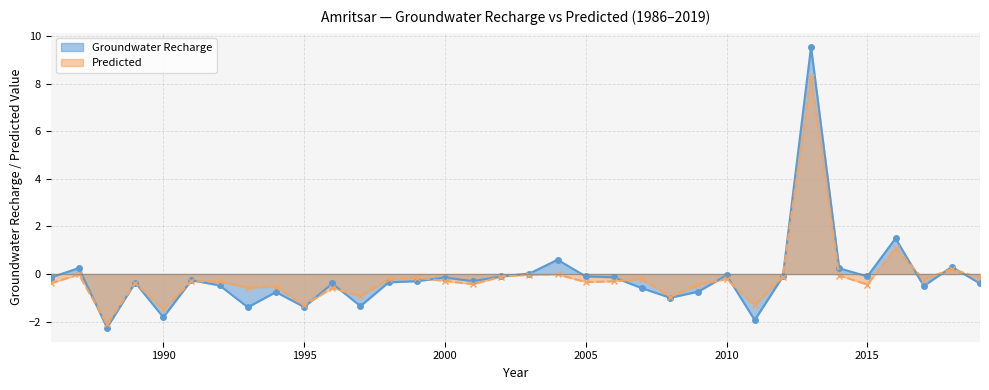

List the series in order of their overall mean, lowest first.

Predicted, Groundwater Recharge